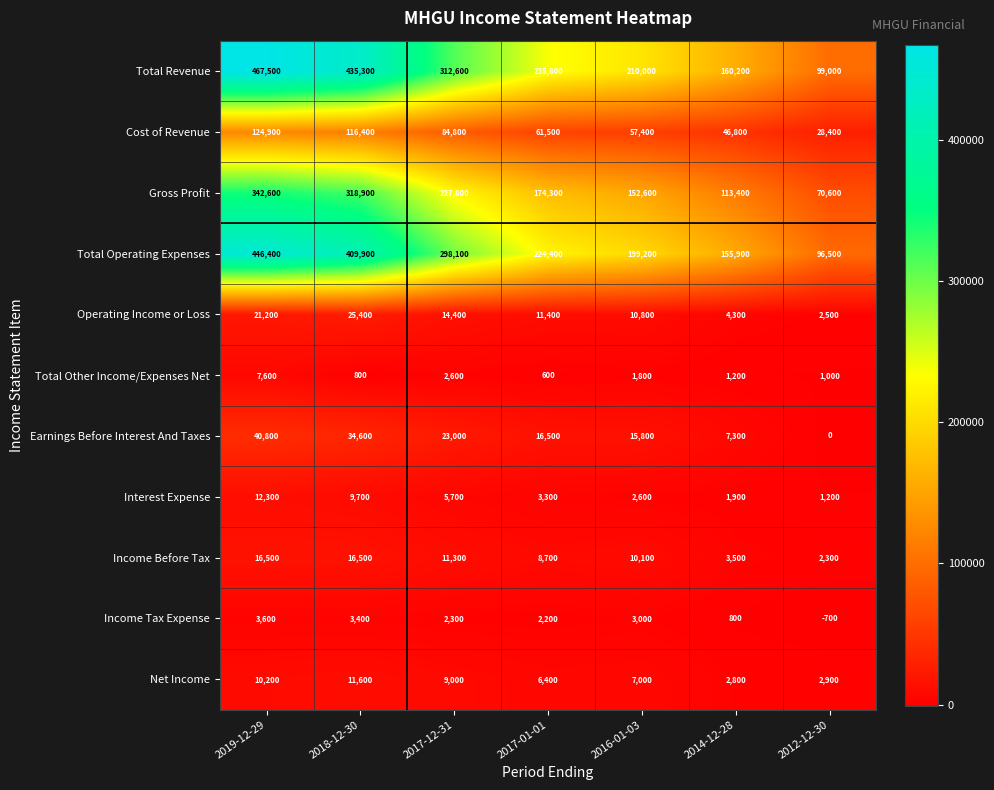

What is the greatest value displayed?

467500